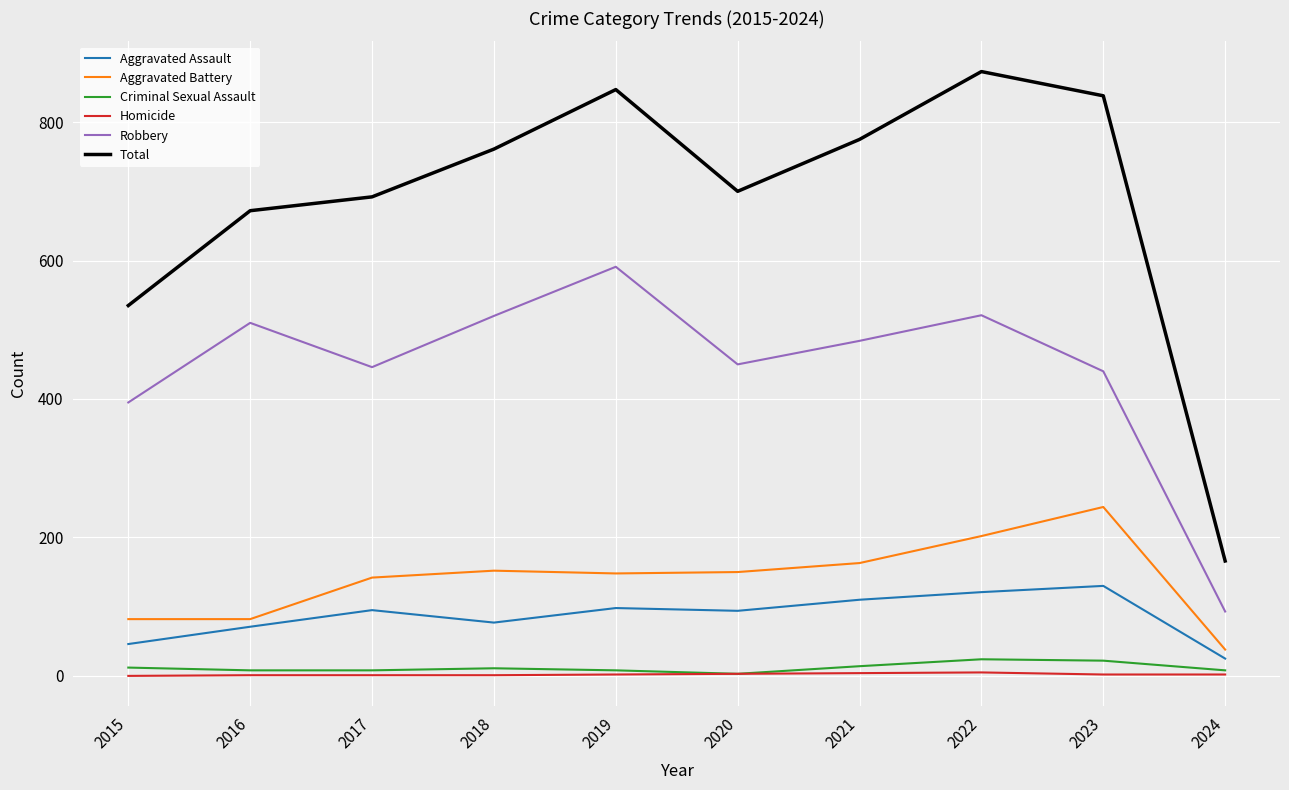

At 2021, list the series in order from largest to smallest.

Total, Robbery, Aggravated Battery, Aggravated Assault, Criminal Sexual Assault, Homicide